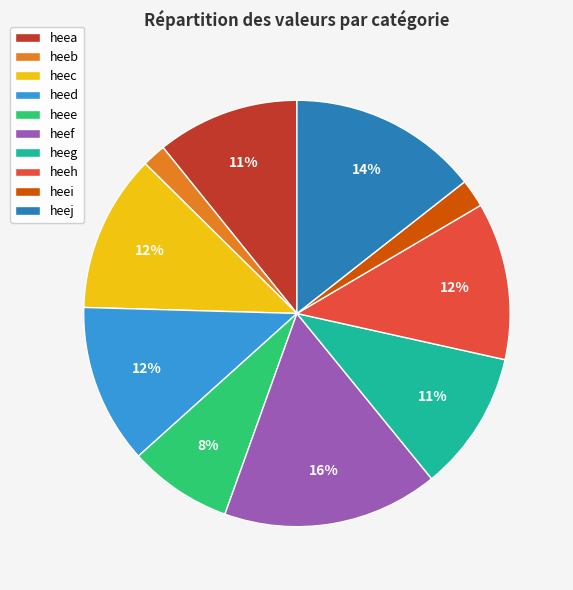

Which slice is the largest?

heef